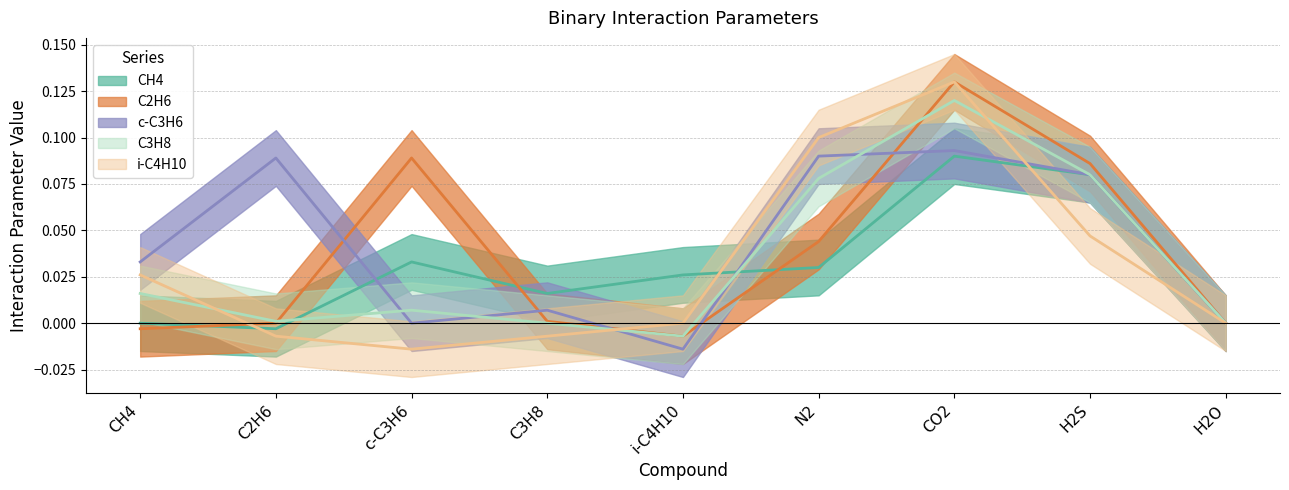

What is the difference between the second highest and second lowest values in the C3H8 series?

0.1